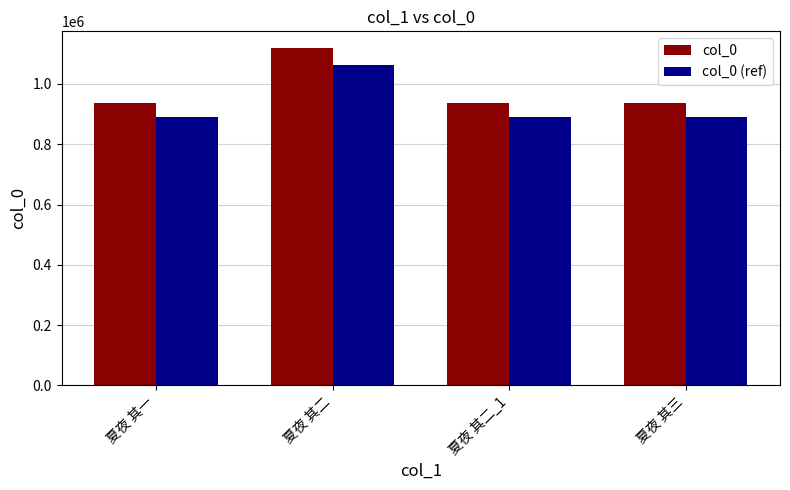

What is the label of the 2nd bar from the left?

夏夜 其二